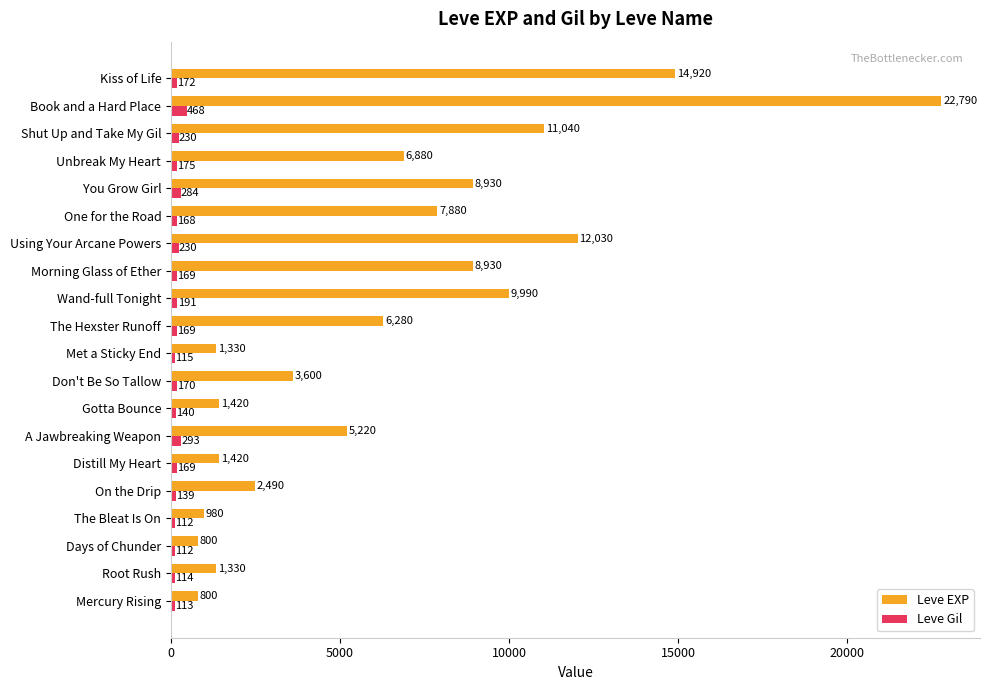

Rank the series by their average value, from lowest to highest.

Leve Gil, Leve EXP